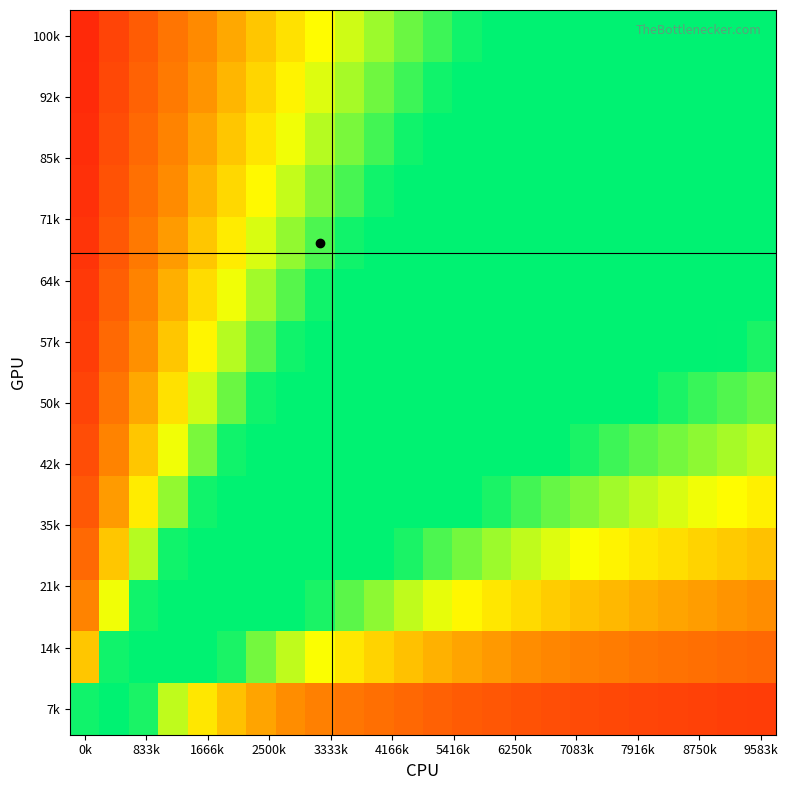

At how many categories does at least one series exceed 0?

24